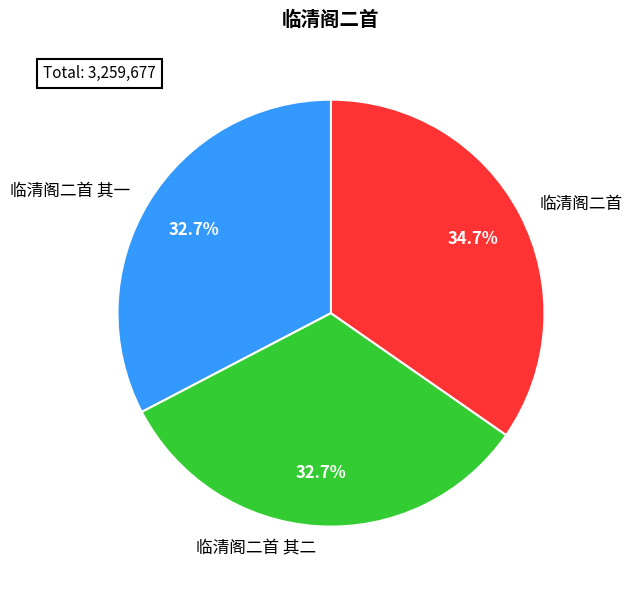

How much of the chart is everything except 临清阁二首 其二?

67.3%